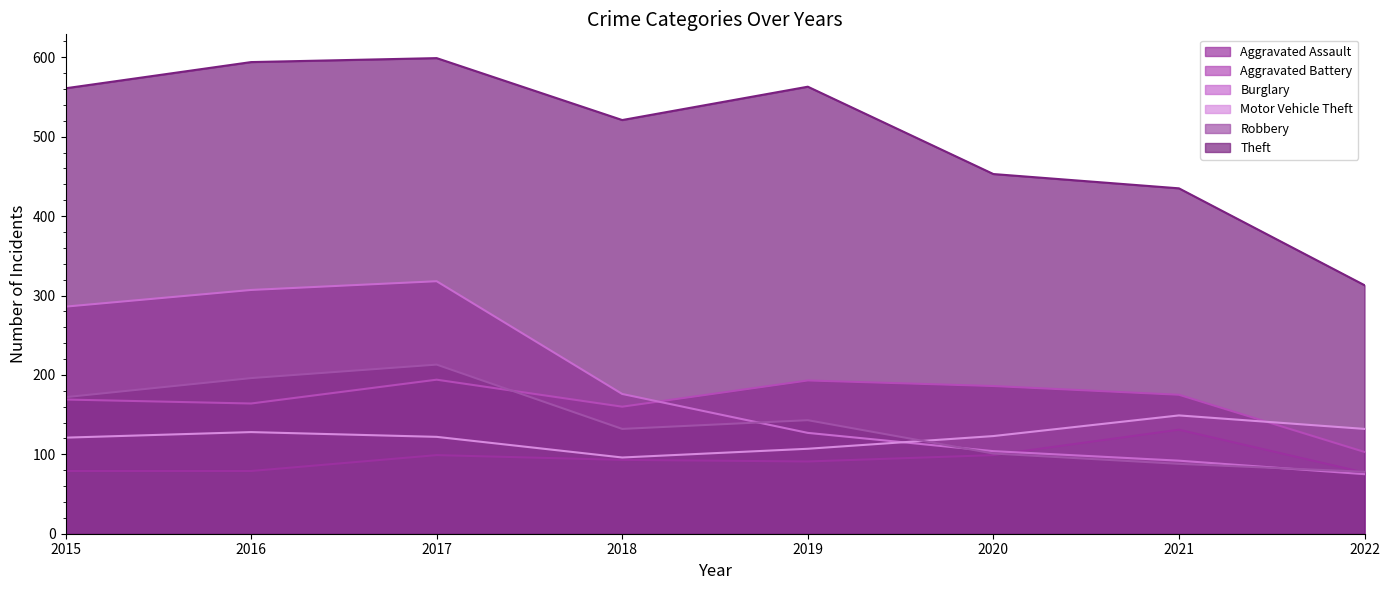

Between 2015 and 2016, which series saw the biggest shift?

Theft